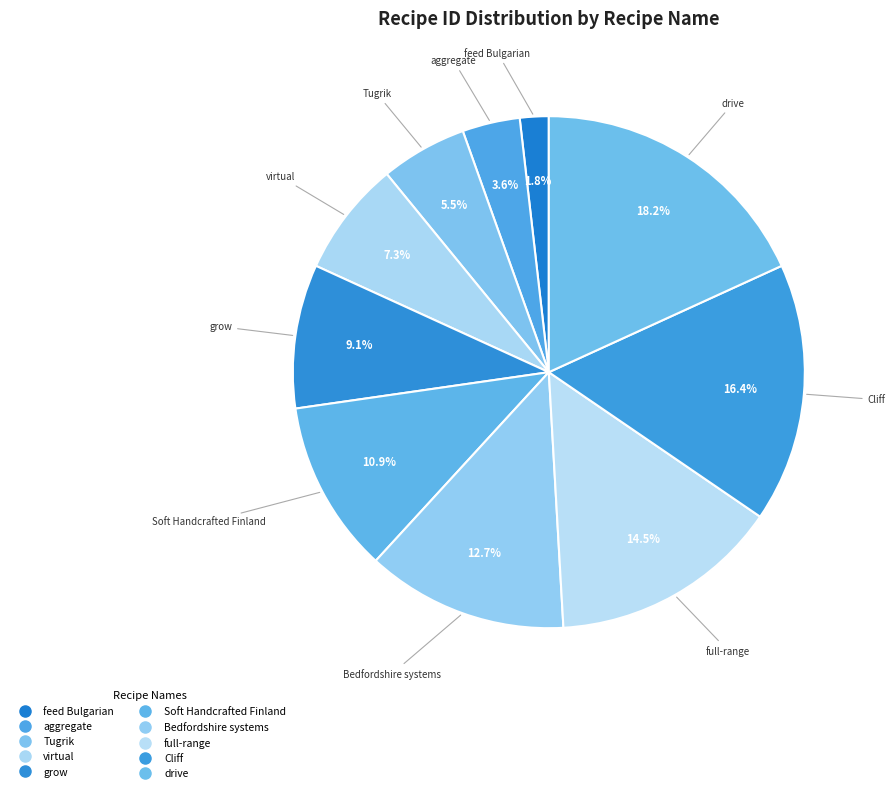

Rank the categories by value from highest to lowest.

drive, Cliff, full-range, Bedfordshire systems, Soft Handcrafted Finland, grow, virtual, Tugrik, aggregate, feed Bulgarian